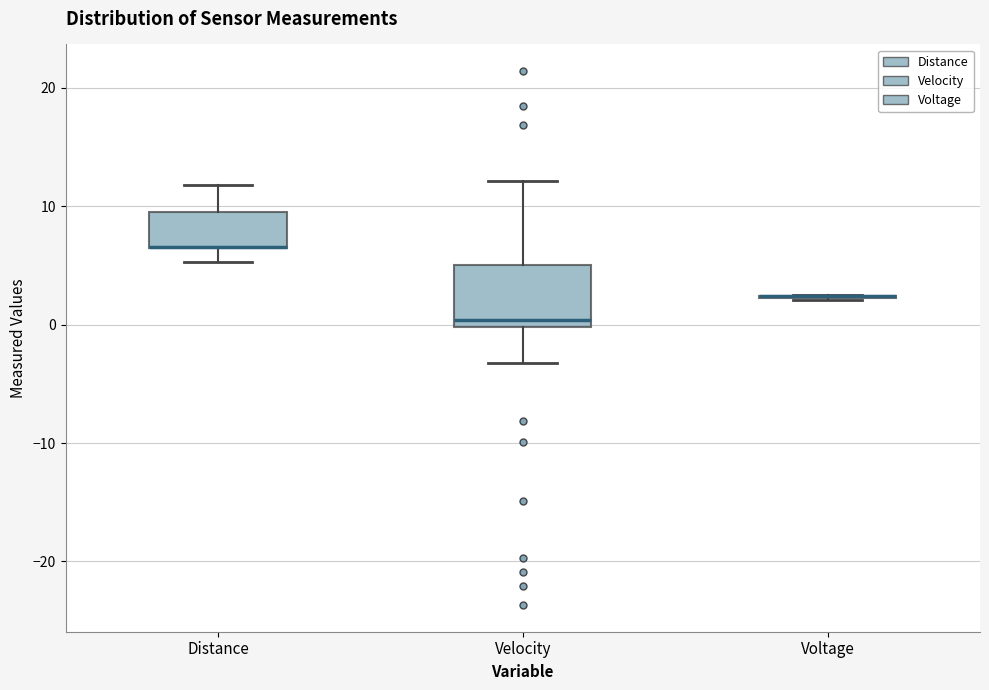

Reading left to right, transcribe this box plot: for each box, give where its median line is, the range the box spans, and where its two whiskers end, as read against the y-axis. The values are not printed on the chart, so give them approximately, as read against the axis.

Distance: median 7 (drawn on the box's lower edge), box 6 to 10, whiskers 5 to 12
Velocity: median 0 (just above the box's lower edge), box 0 to 5, whiskers -3 to 12
Voltage: box collapsed to a line at 2, whiskers 2 to 2